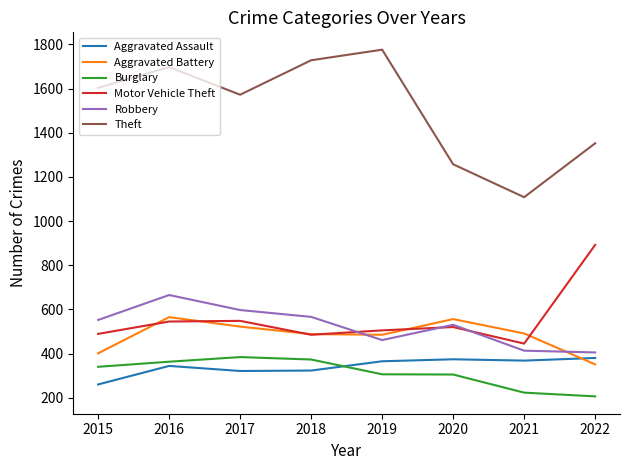

What value does the Aggravated Assault series have at 2018?

323